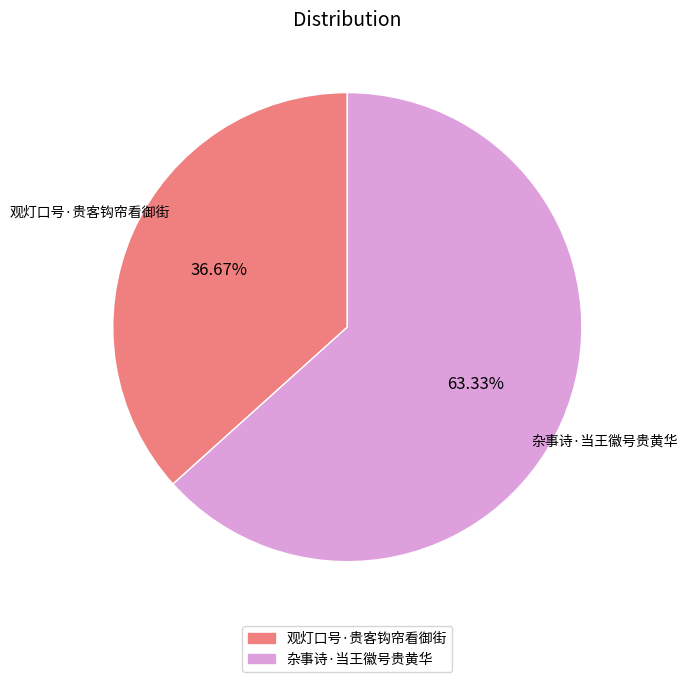

Approximately how many times larger is the value at 杂事诗·当王徽号贵黄华 compared to 观灯口号·贵客钩帘看御街?

1.7